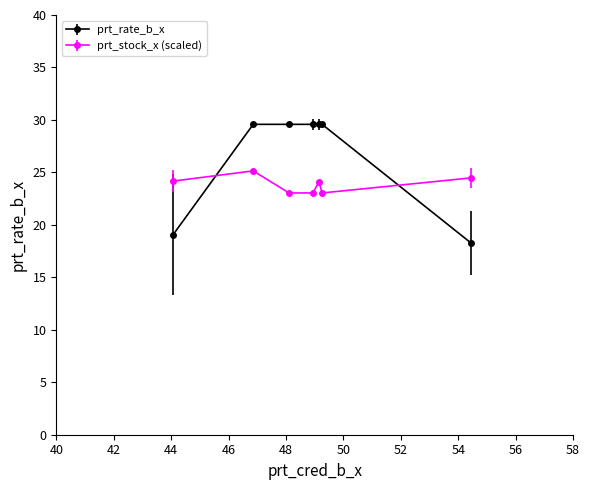

Which series has the widest spread of values?

prt_rate_b_x